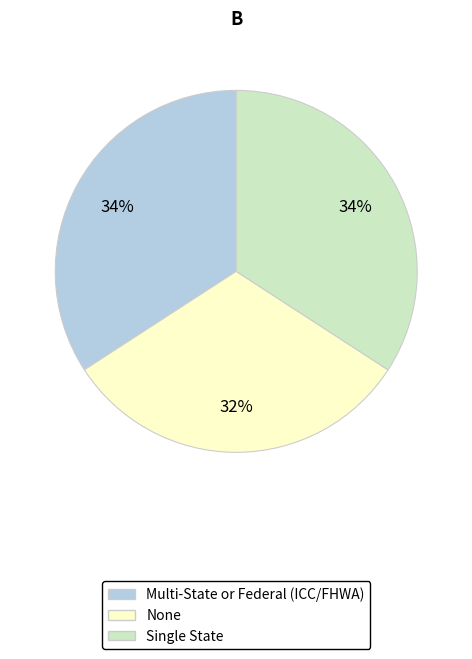

To the nearest percent, what is the combined percentage of Multi-State or Federal (ICC/FHWA) and None?

66%